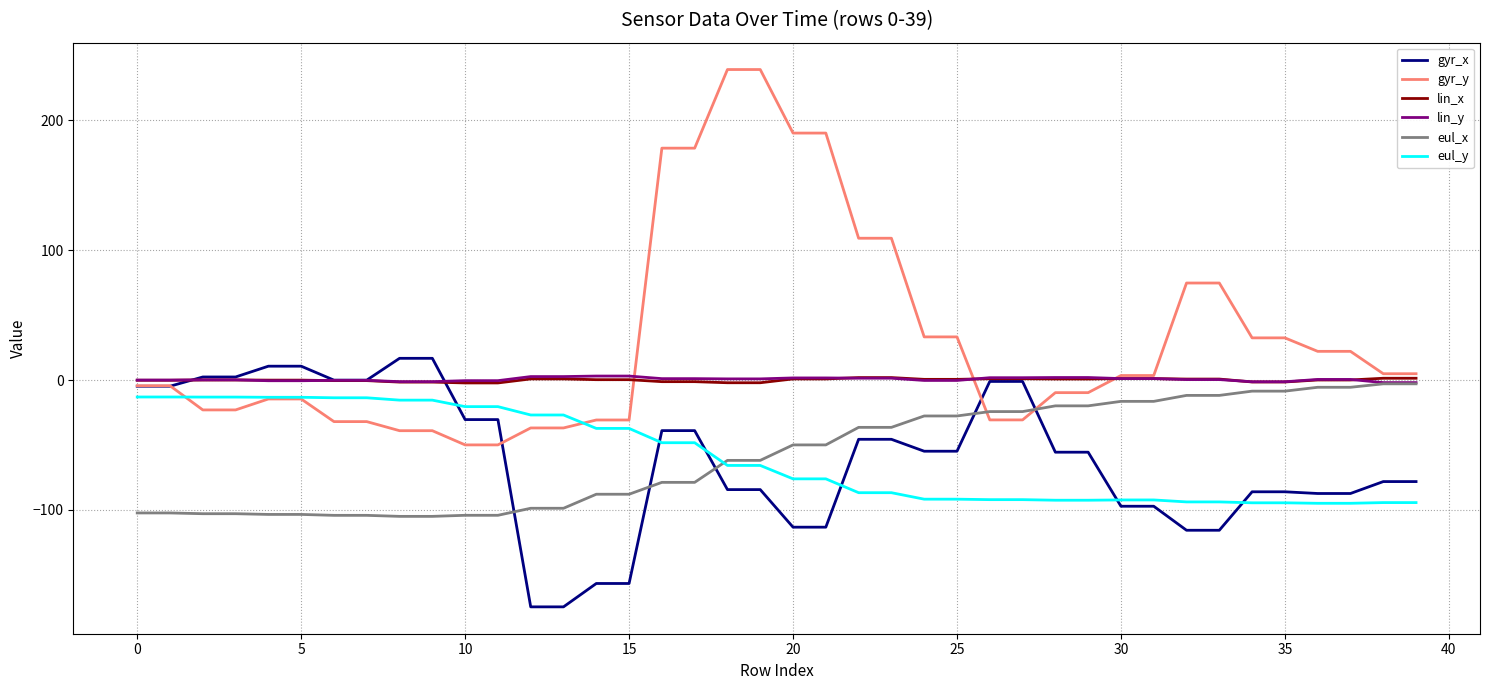

What is the lowest value of the eul_x series?

-105.0